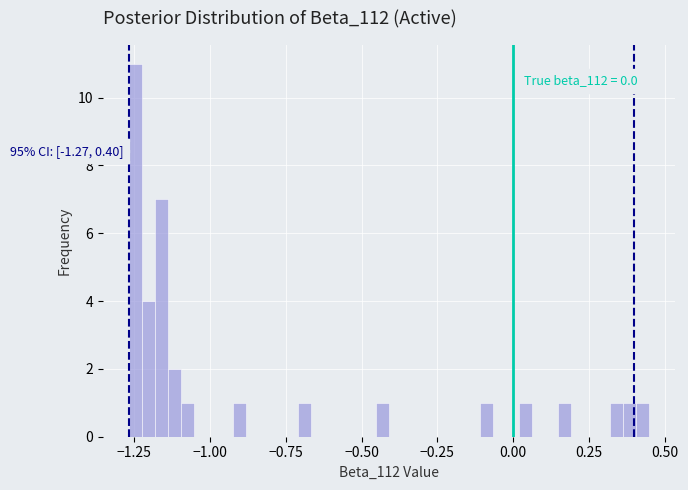

Around what value on the x-axis is the tallest bar? Give the approximate position of its centre, as read against the axis.

-1.25